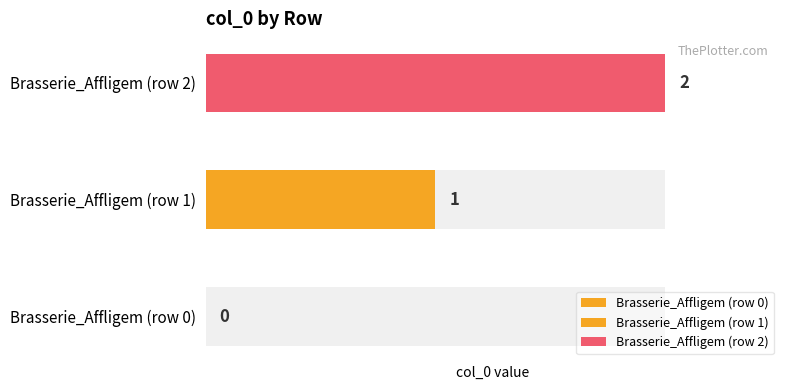

Count the number of categories in the chart.

3